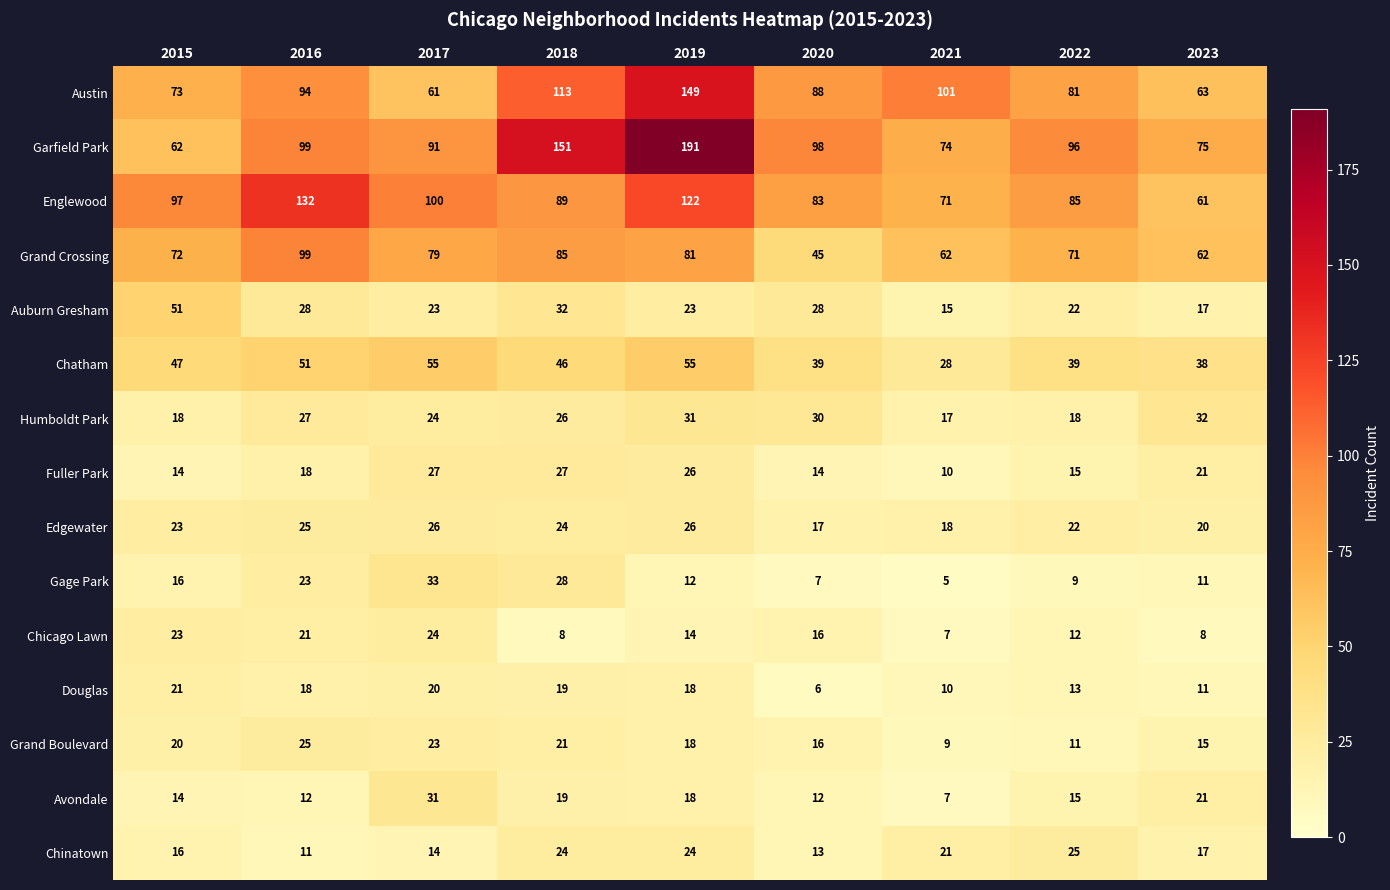

What is the average value of the Chatham series?

44